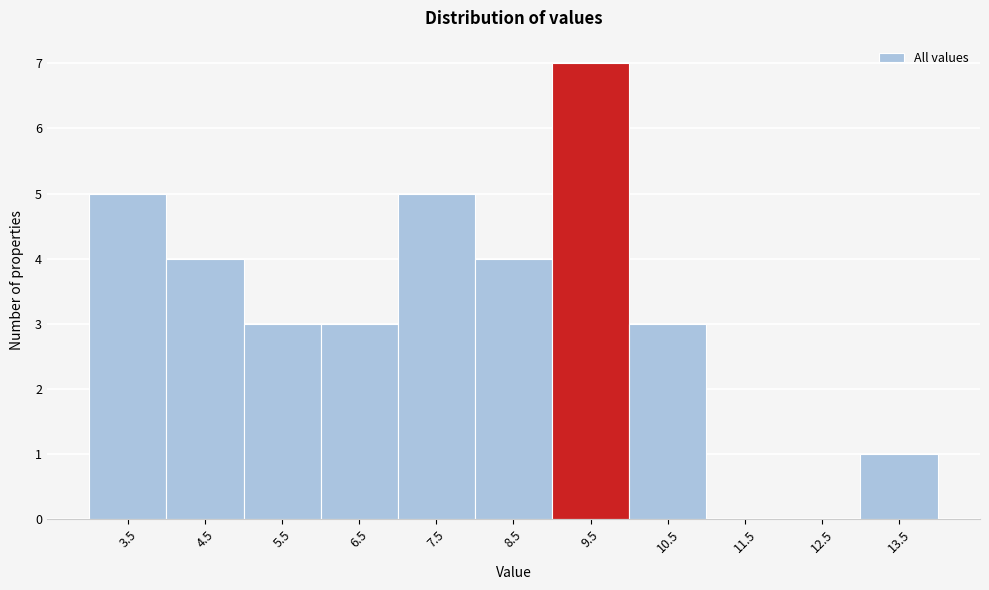

Reading right to left, what are all the values shown in this chart?

13.5=1	12.5=0	11.5=0	10.5=3	9.5=7	8.5=4	7.5=5	6.5=3	5.5=3	4.5=4	3.5=5